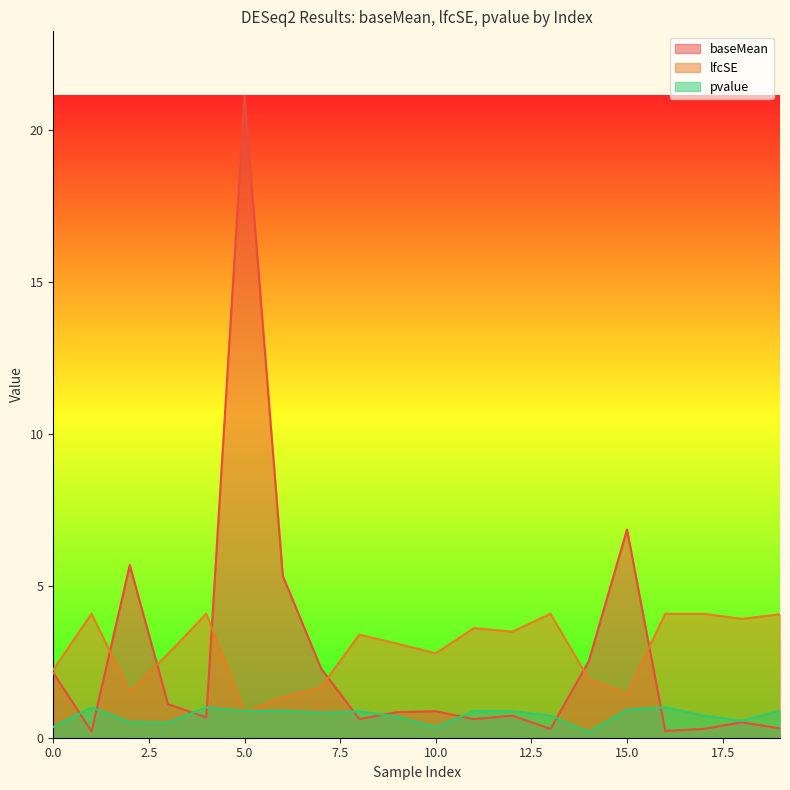

The value of lfcSE at 6 is 1.8. True or false?

False